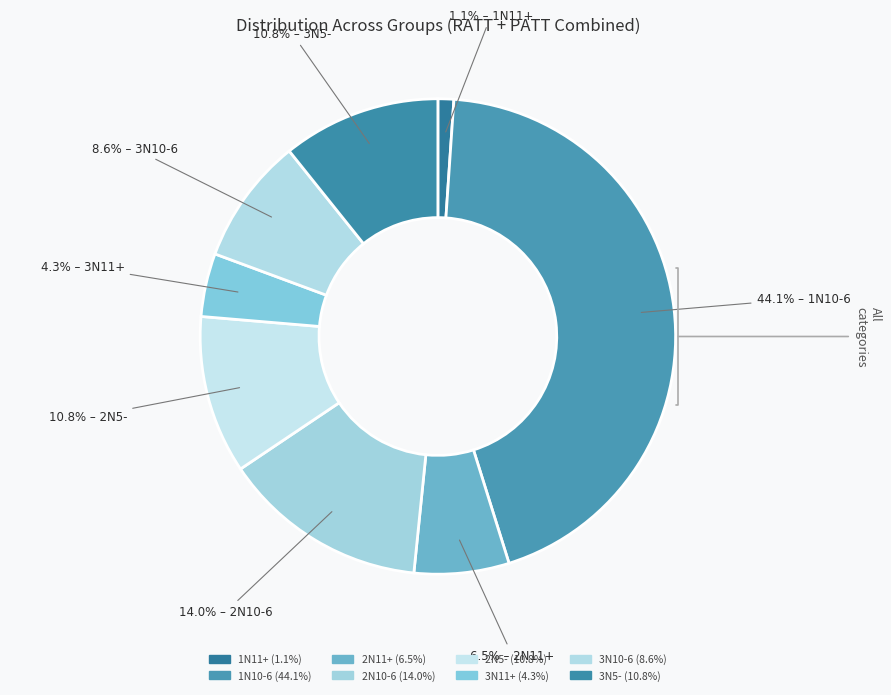

What is the smallest slice in the pie chart?

1N11+